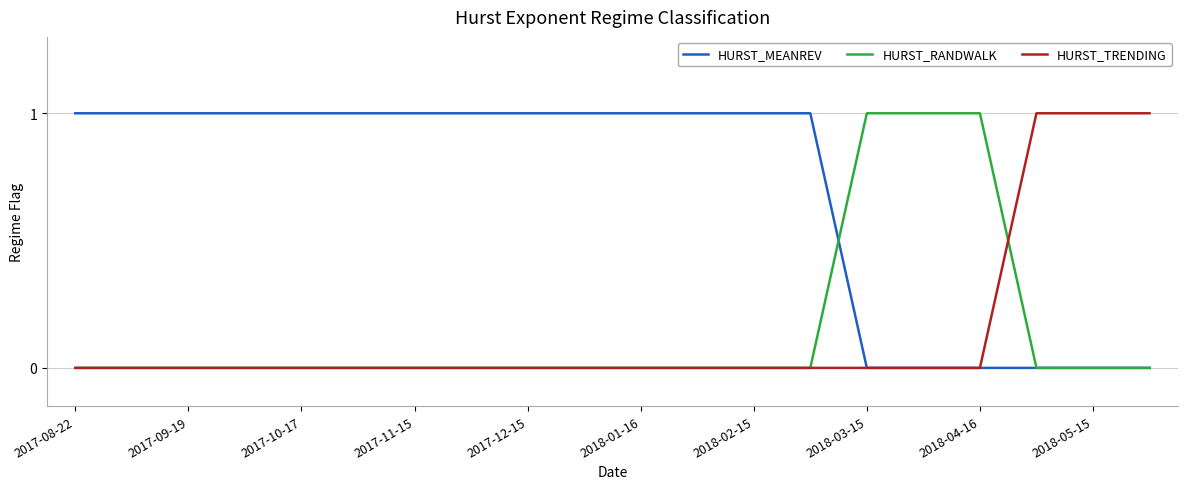

Which series has the largest total across all categories?

HURST_MEANREV